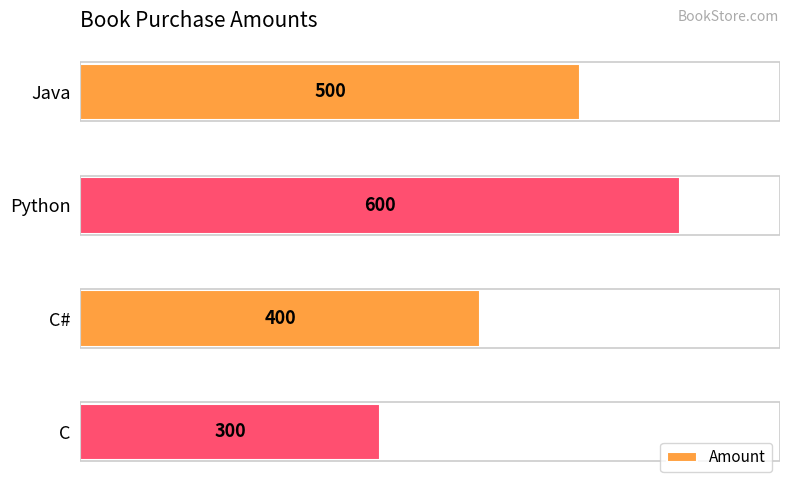

What is the ratio of the value at C to the value at Python?

0.5